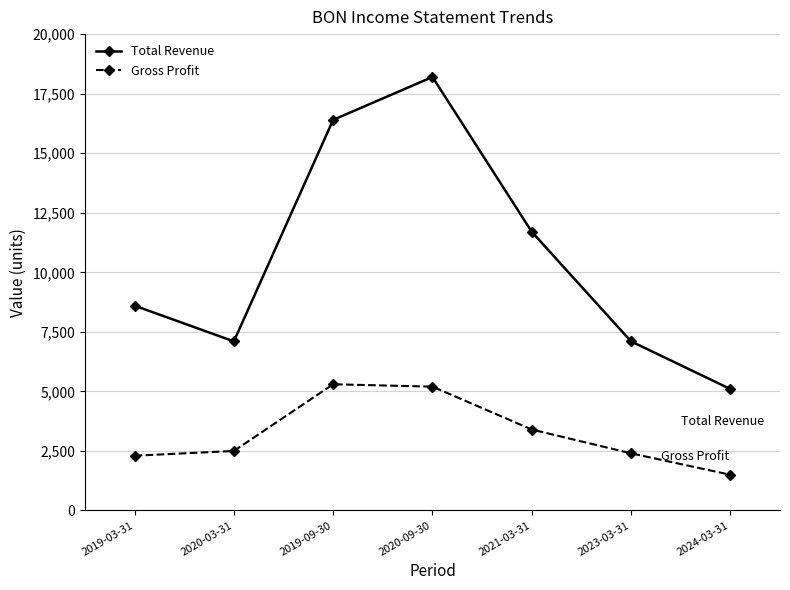

Reading right to left, what are all the values shown in this chart?

Total Revenue: 5100	7100	11700	18200	16400	7100	8600
Gross Profit: 1500	2400	3400	5200	5300	2500	2300